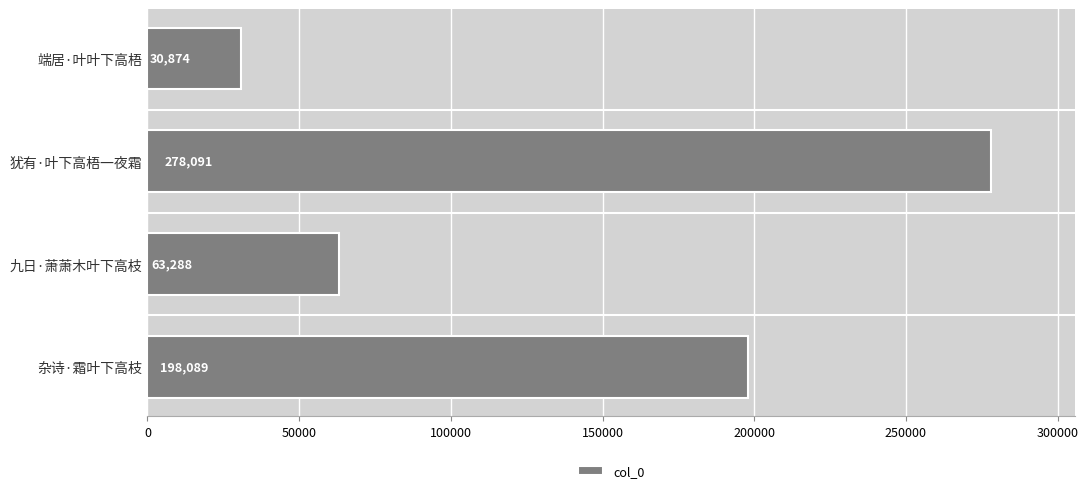

How many data points are less than 198089?

2